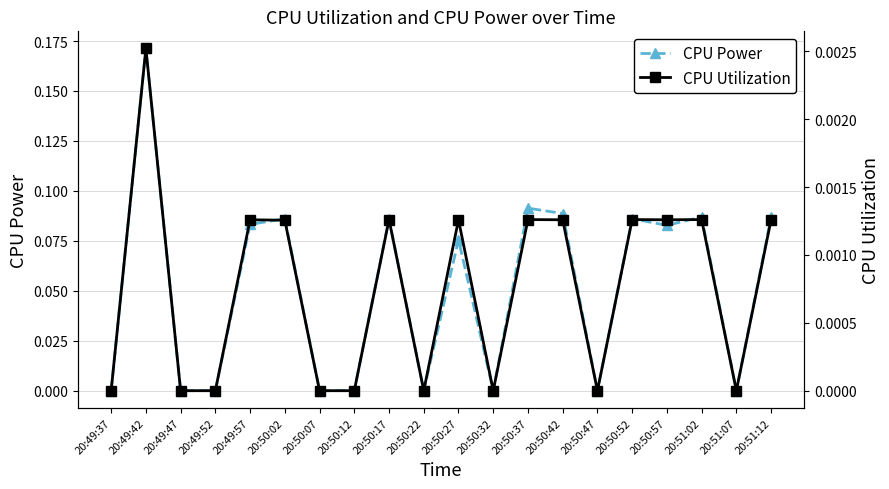

True or false: CPU Utilization and CPU Power cross at least once.

False